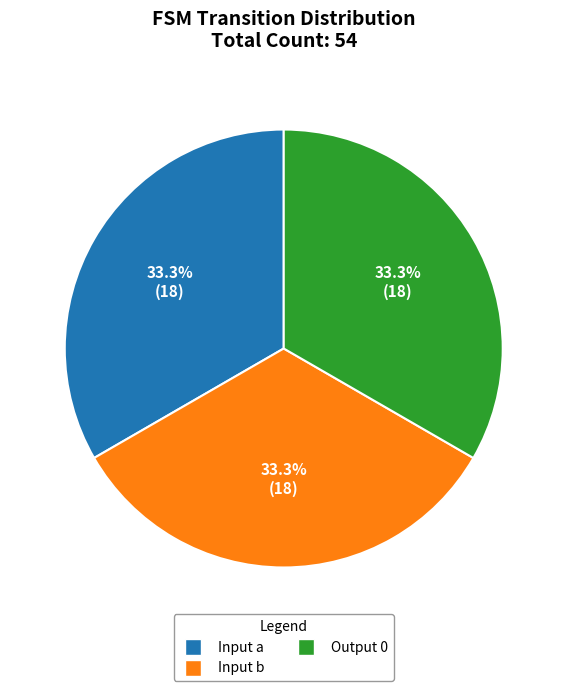

Does any single category account for the majority?

No